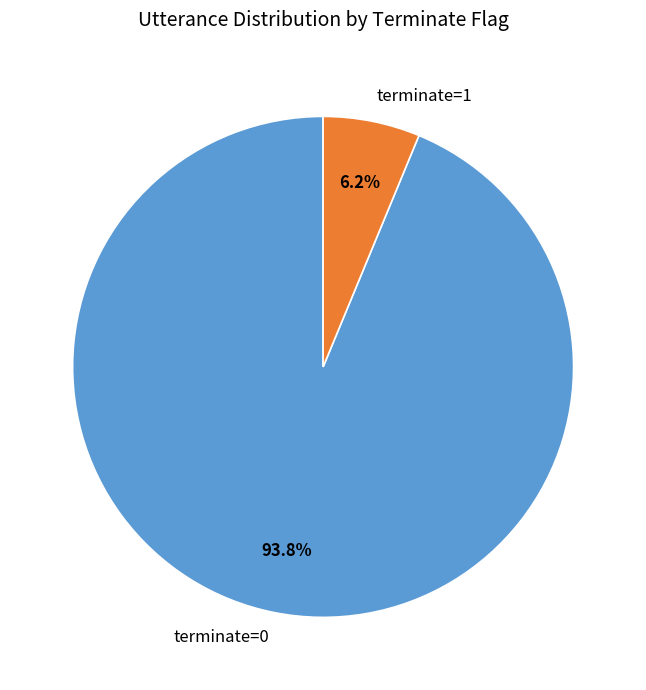

Which slice is the largest?

terminate=0